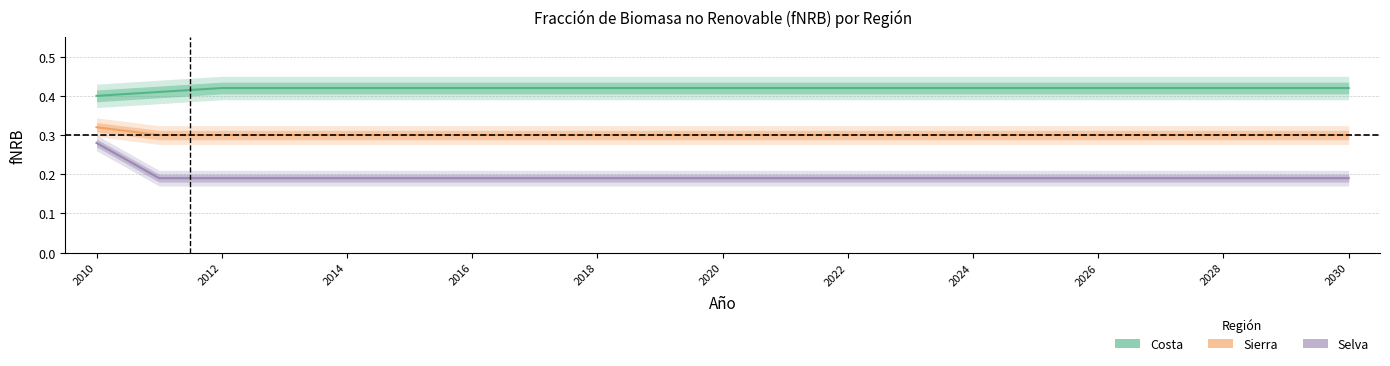

Which series changed the most between 2018 and 2030?

Costa